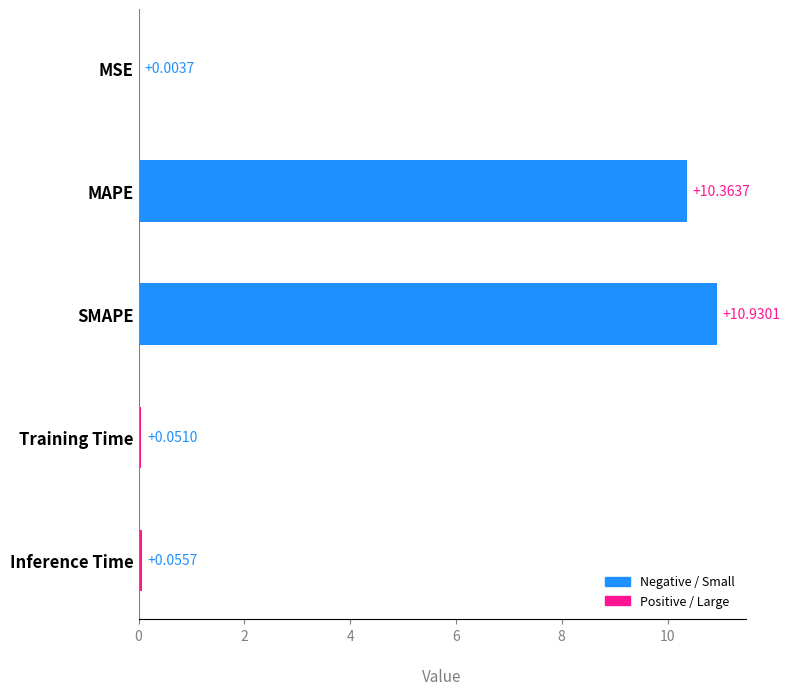

At which category does the chart reach its peak across all series?

SMAPE